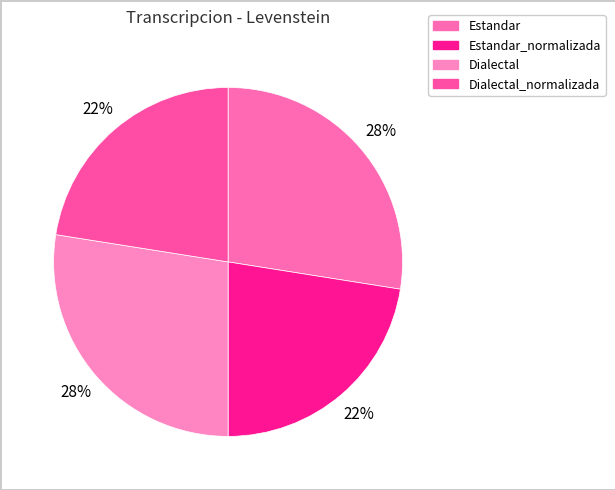

Count the number of slices in the pie.

4